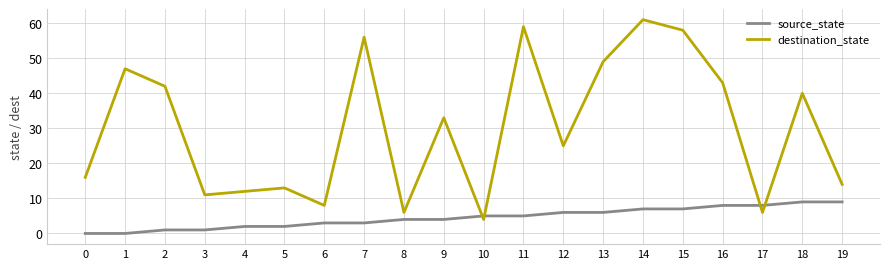

In destination_state, how many points are higher than both neighbors (excluding endpoints)?

7